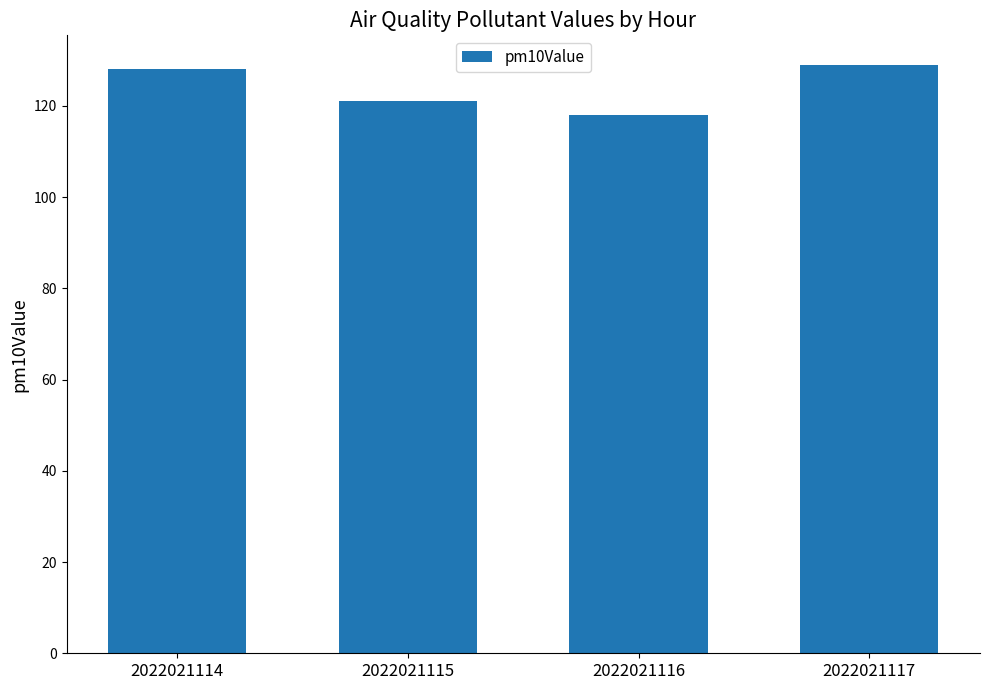

Reading right to left, what are all the values shown in this chart?

129	118	121	128